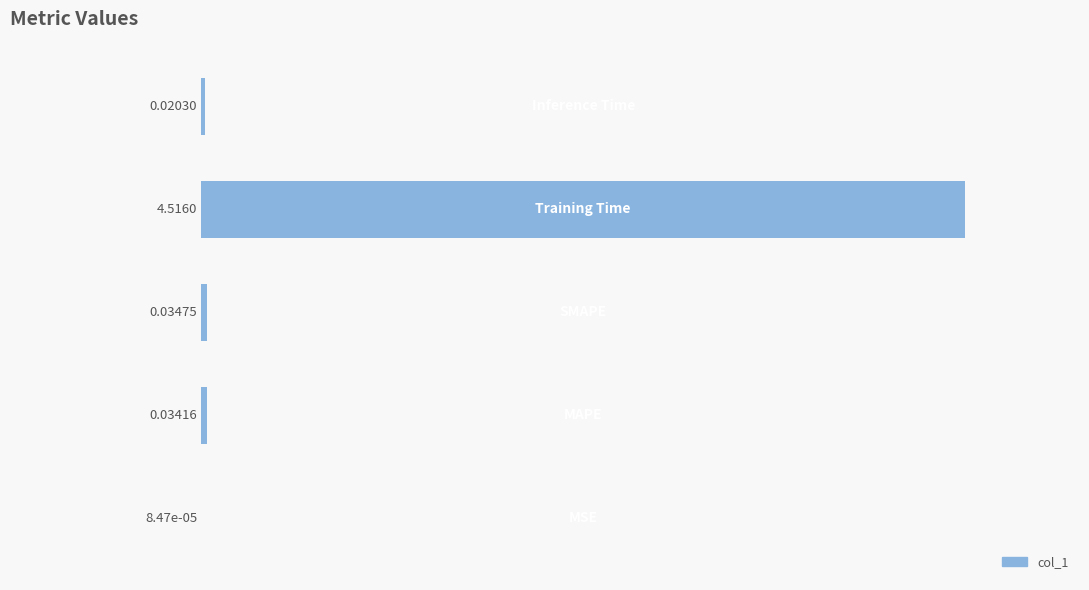

The value at −2 is 0.0. True or false?

True